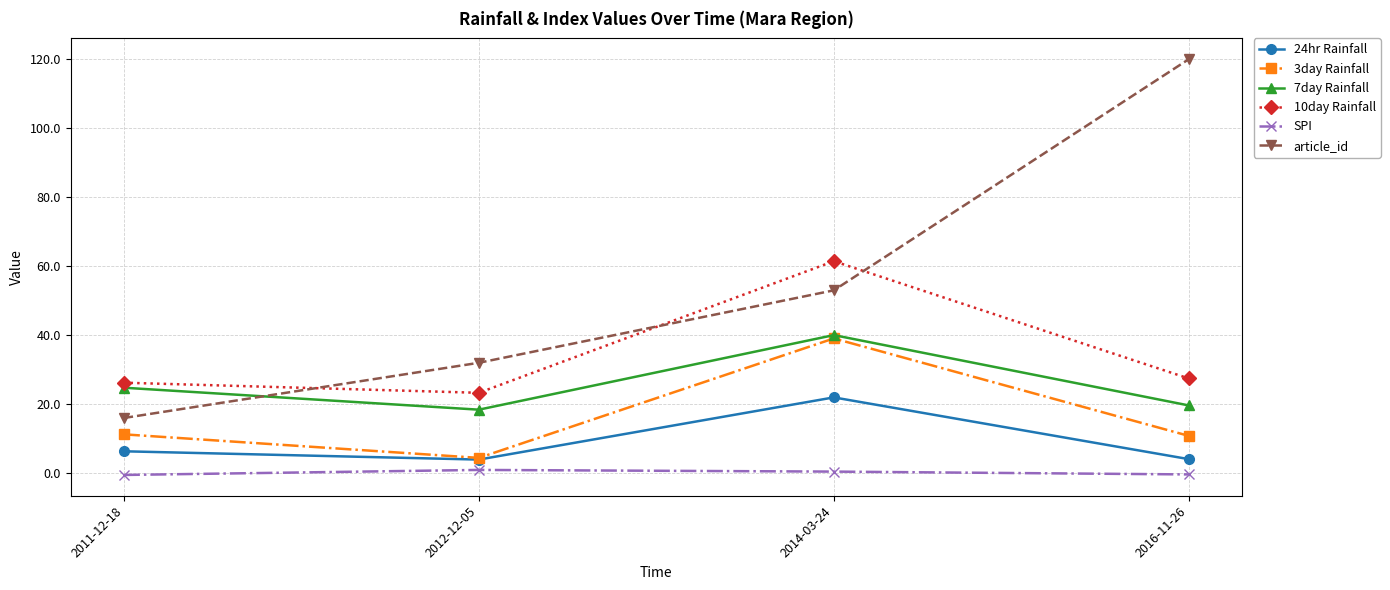

Which series has the widest spread of values?

article_id